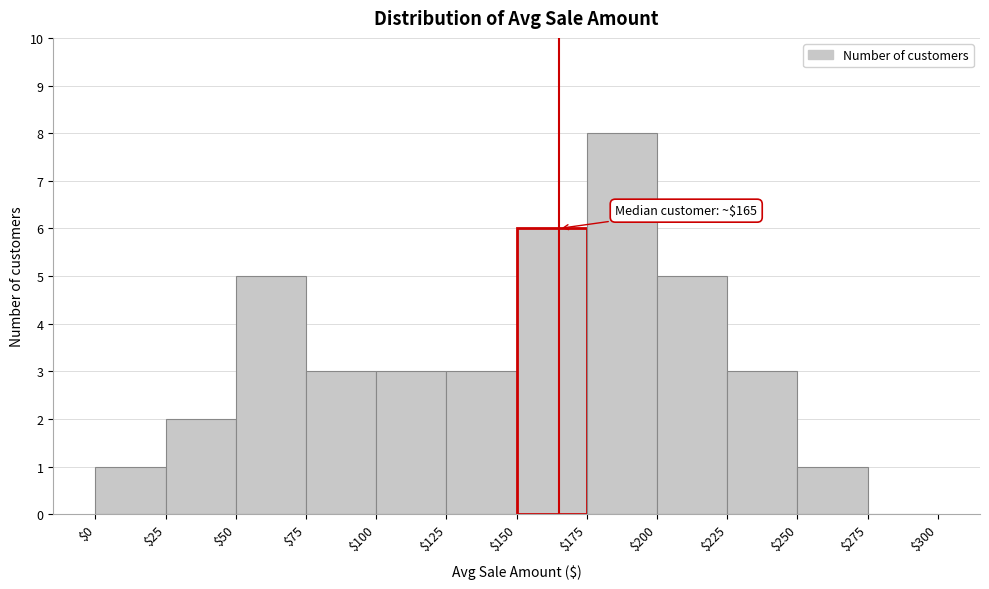

Over which range of the x-axis is the bar tallest?

$175 to $200